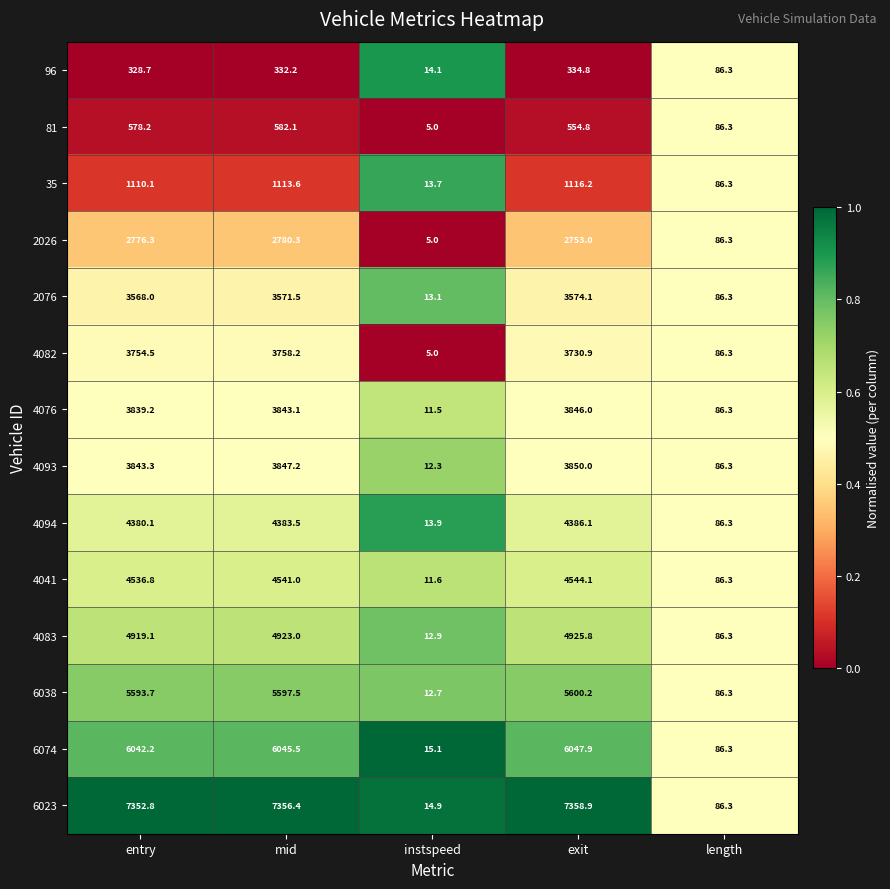

What is the difference between the second highest and minimum values in the 4082 series?

3749.5